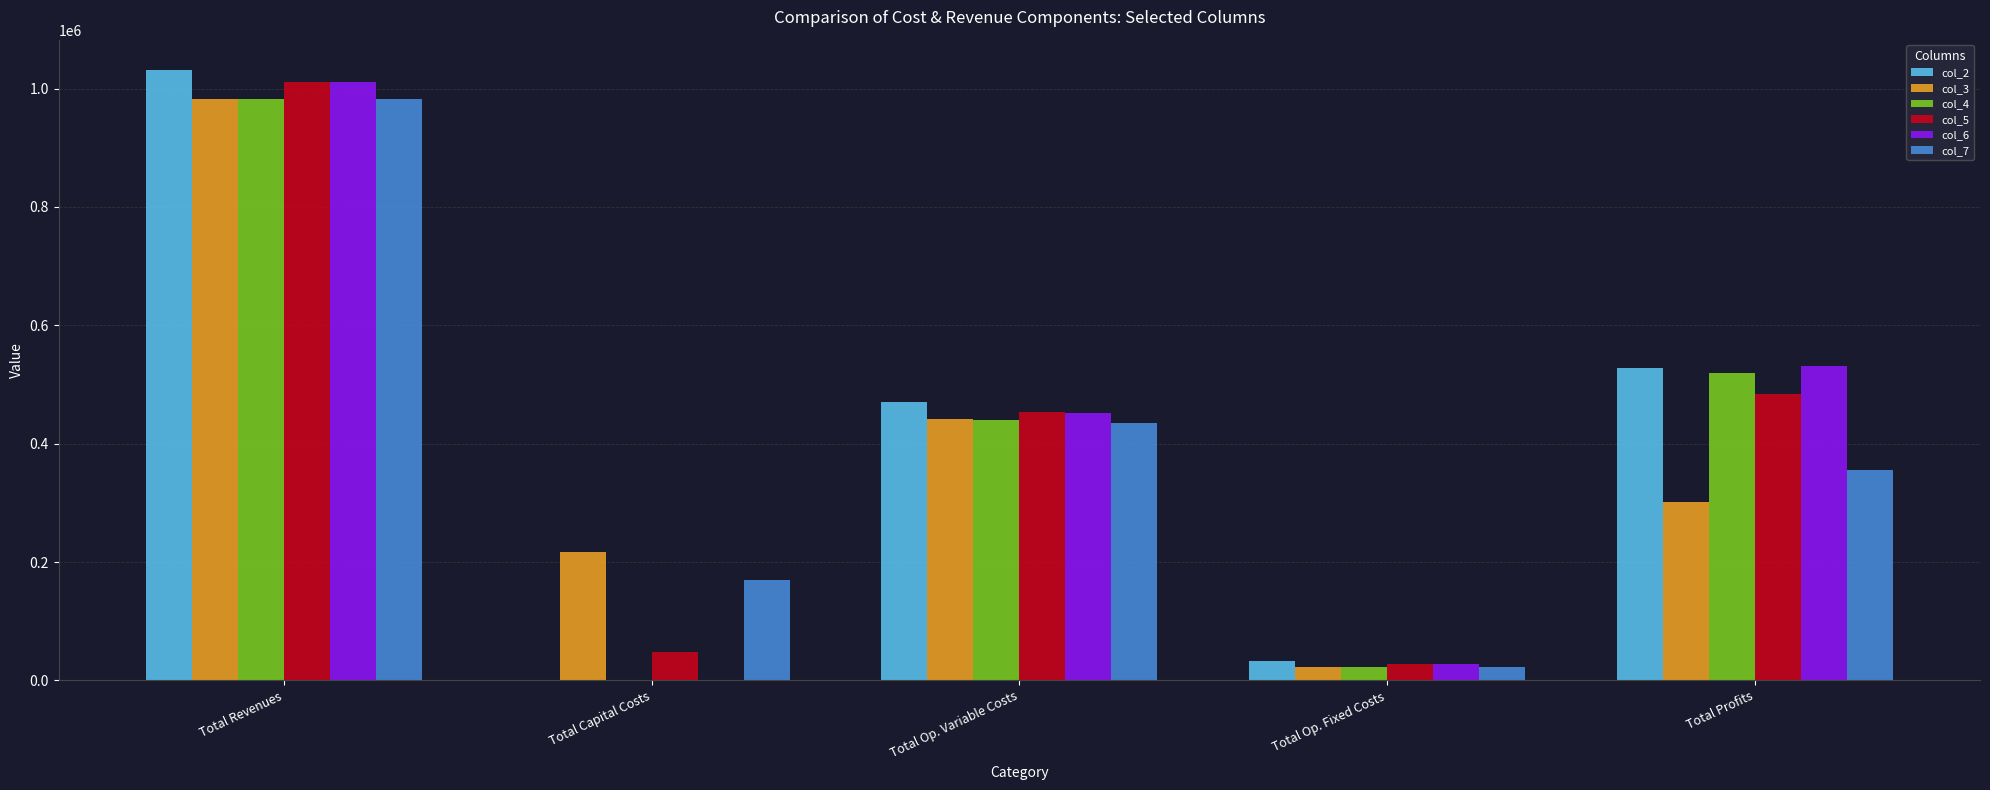

What is the sum of all col_2 values?

2062077.1